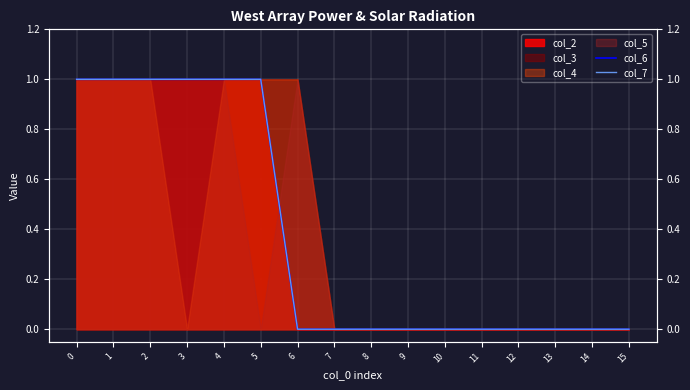

The value of col_7 at 7 is 1. True or false?

False